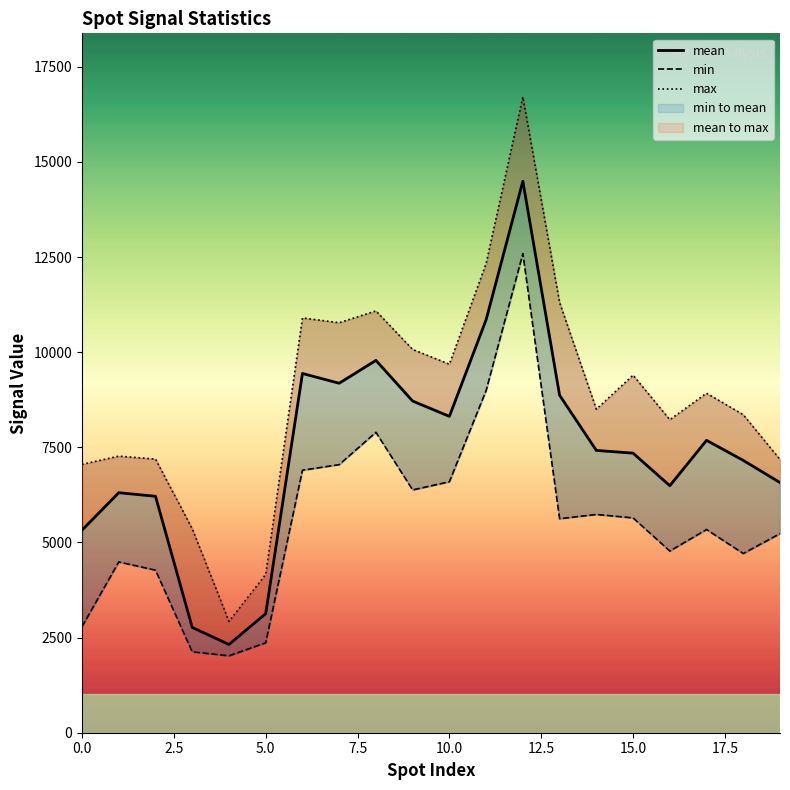

Does the chart have visible grid lines?

No